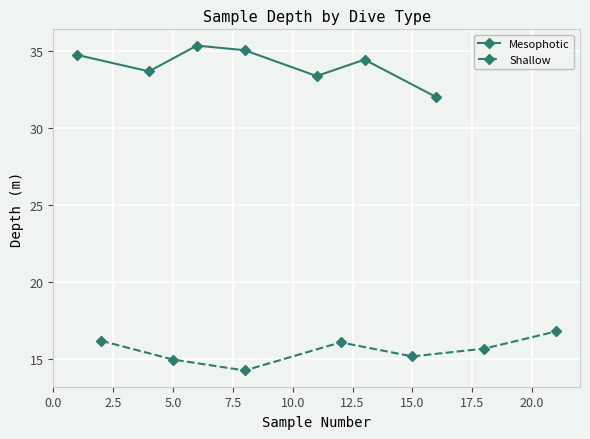

The Shallow series shows 22.0 at 5.0. True or false?

False